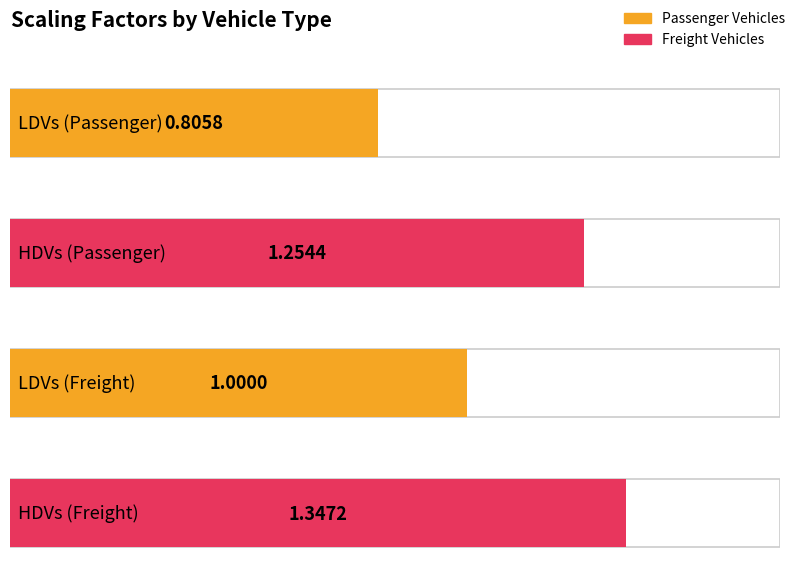

At which label is the value closest to 1?

LDVs (Freight)